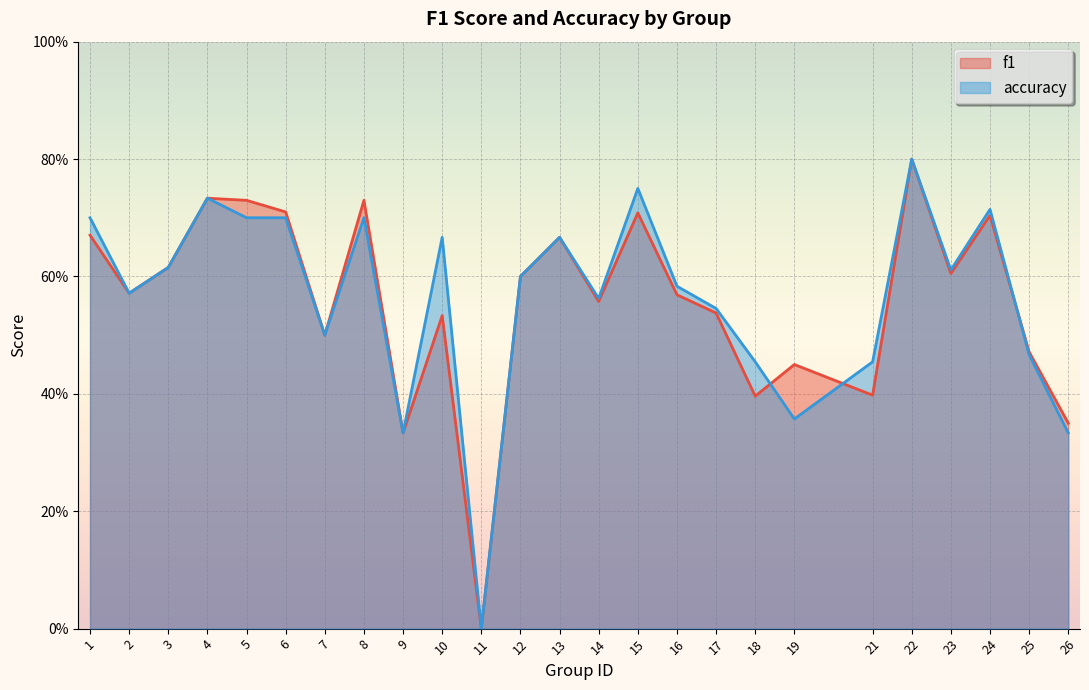

Count the number of data series in this chart.

2